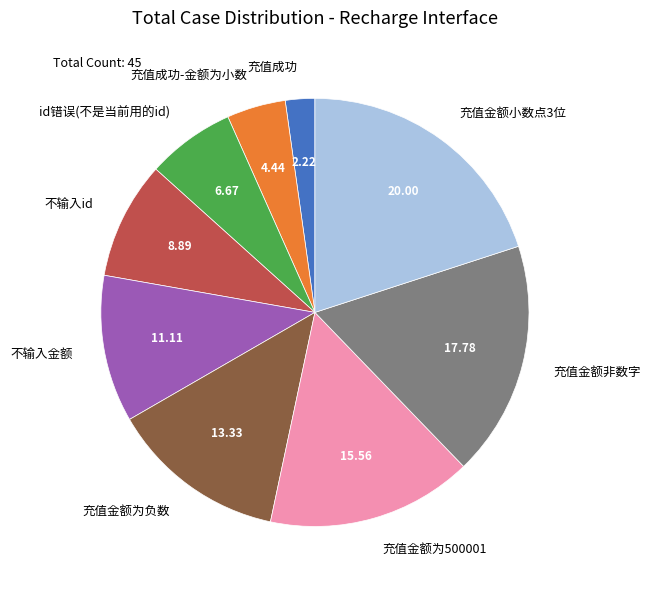

Approximately how many times larger is the value at 充值金额为负数 compared to 不输入id?

1.5